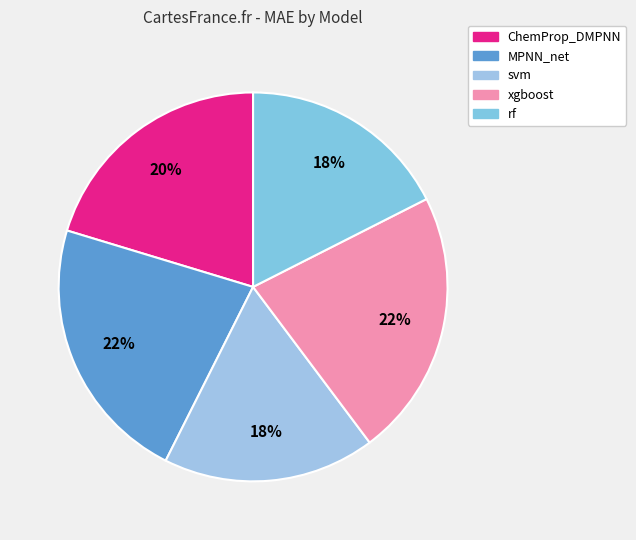

What percentage is the MPNN_net slice, to the nearest percent?

22%